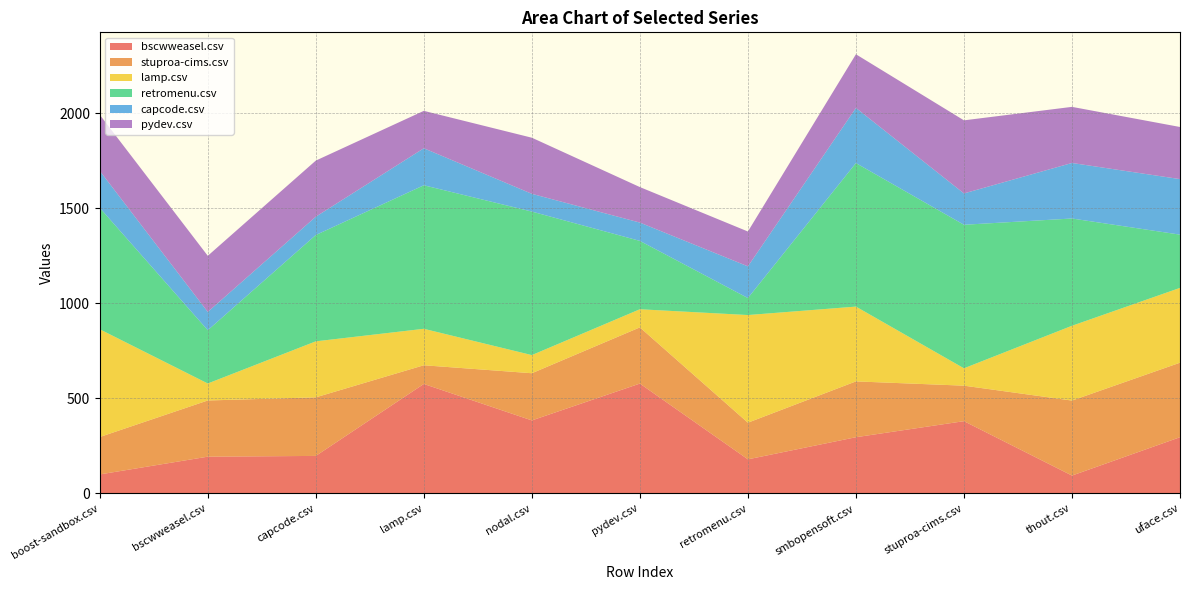

Reading right to left, list all the values displayed in this chart.

bscwweasel.csv: 294.5	92.5	379.0	294.5	178.0	577.0	383.0	575.0	196.0	192.0	98.5
stuproa-cims.csv: 392.5	395.0	187.0	294.0	193.0	296.0	248.5	98.5	308.5	296.0	197.0
lamp.csv: 394.0	394.0	91.5	394.0	567.0	95.5	95.5	192.0	295.0	89.5	567.5
retromenu.csv: 280.5	565.0	756.0	756.0	89.5	360.0	756.0	756.0	560.0	280.5	639.5
capcode.csv: 292.5	292.5	165.0	290.5	167.0	96.5	93.5	195.0	96.5	96.5	195.0
pydev.csv: 274.5	295.5	385.0	282.5	183.5	187.0	295.5	197.0	295.5	295.5	295.5